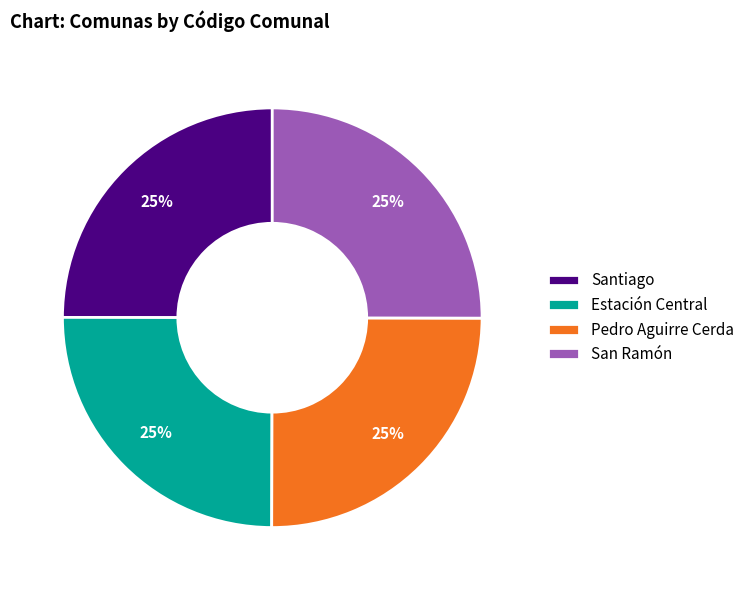

The Estación Central slice represents 25% of the pie. True or false?

True